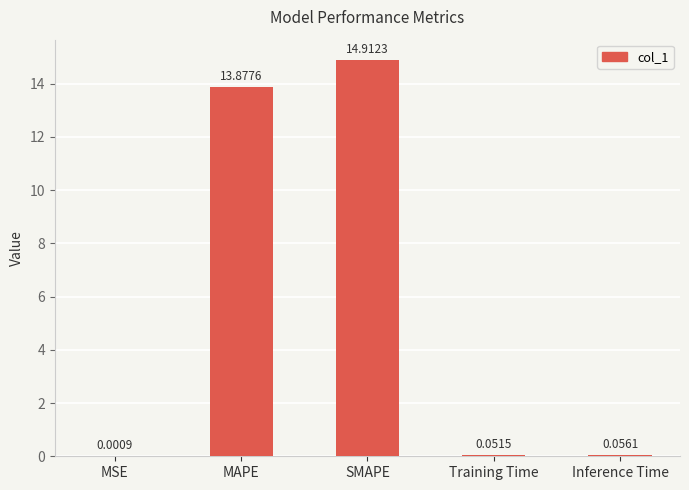

What is the change in value from MSE to SMAPE?

+14.9